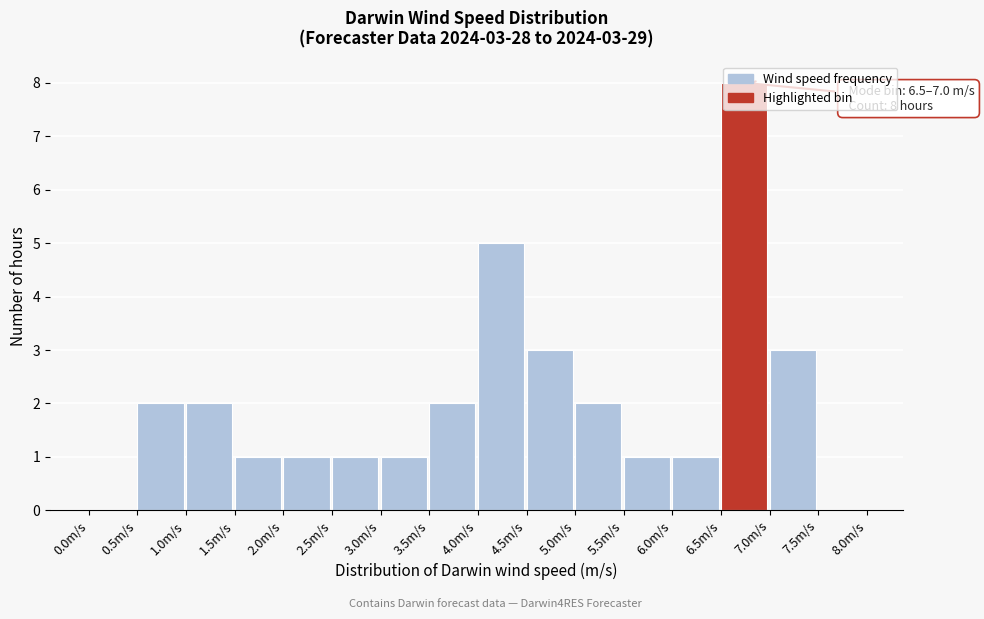

Over which range of the x-axis is the bar tallest?

6.5 to 7.0